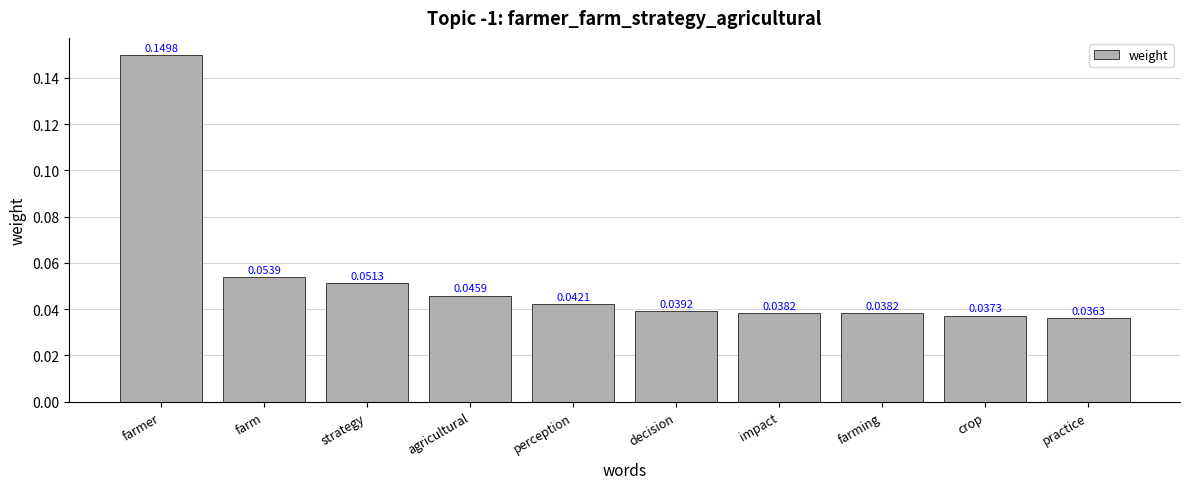

What is the sum of all values?

0.5